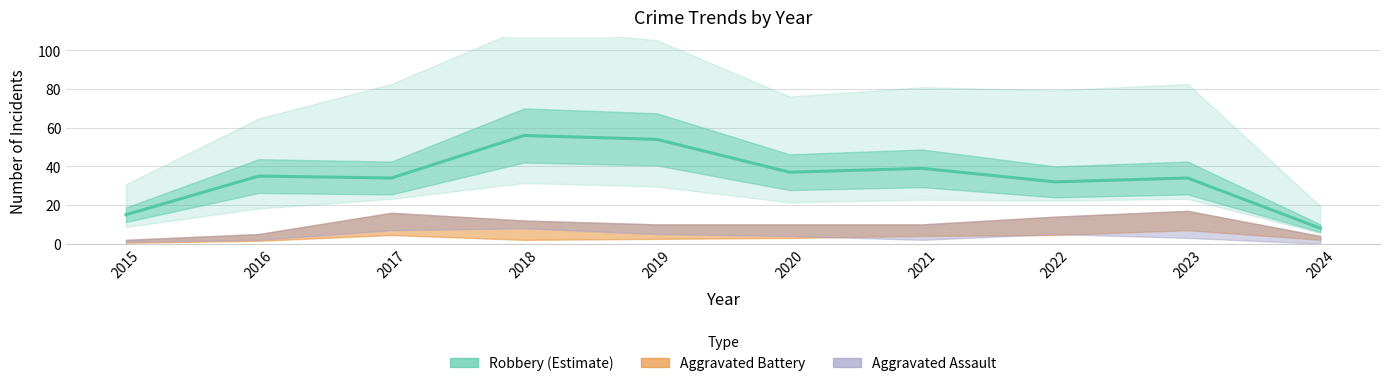

What is the total value across all series at 2024?

24